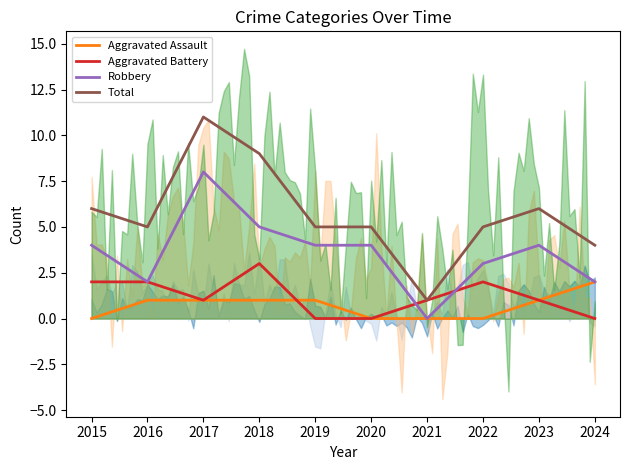

What is the sum of the Robbery values at 2020 and 2015?

8